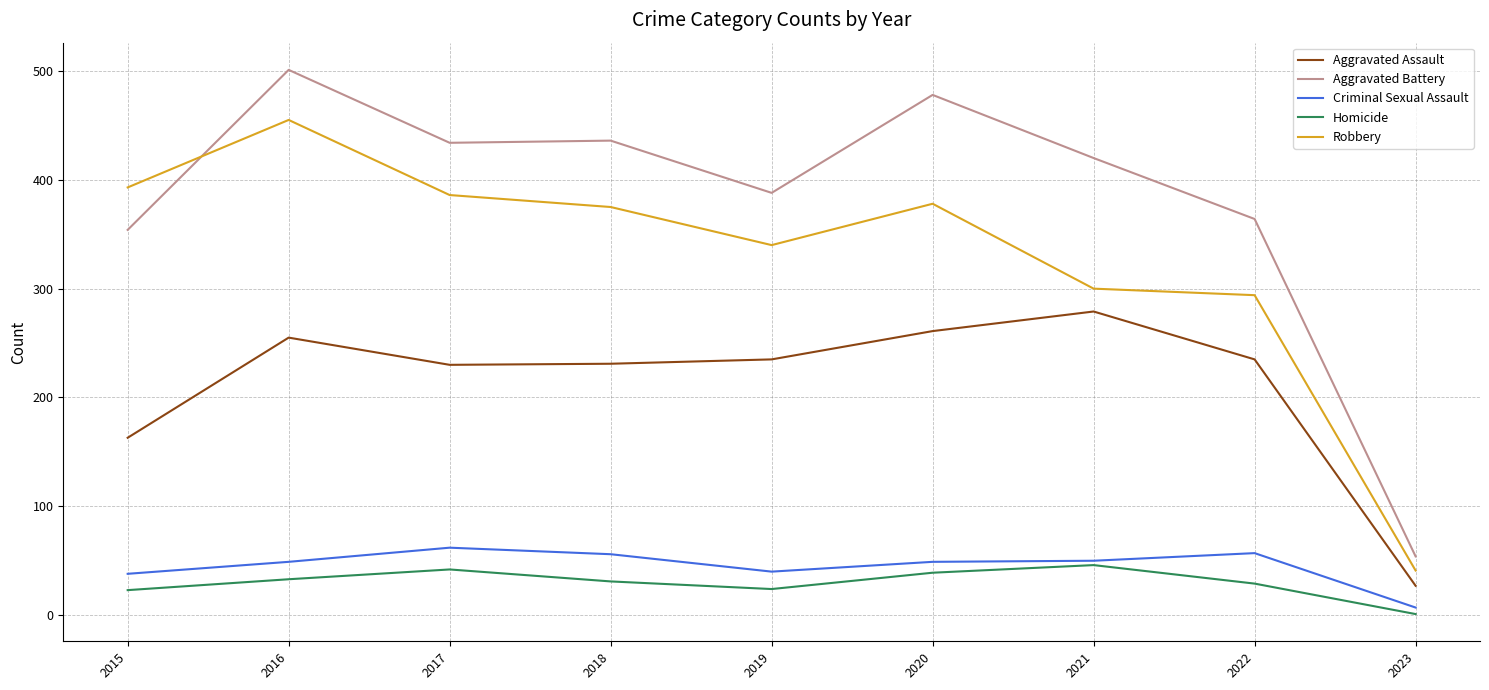

How many lines are shown in the chart?

5